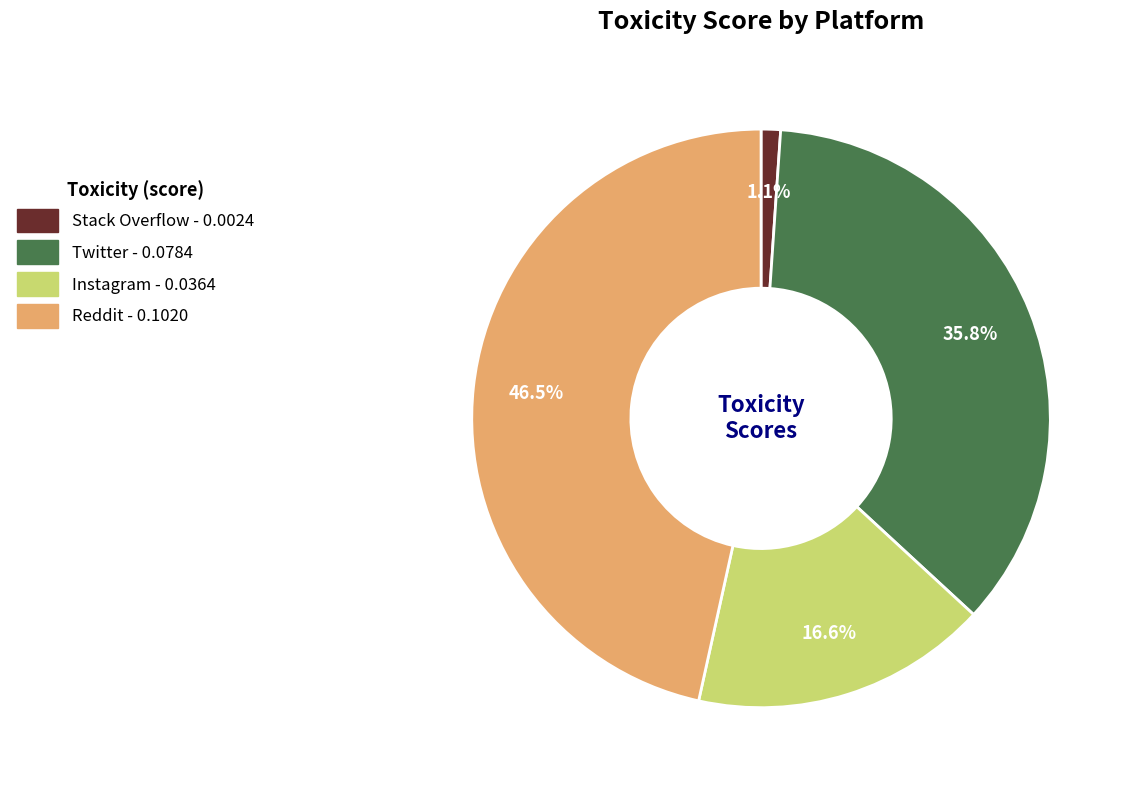

Which has a higher value, Instagram or Stack Overflow?

Instagram